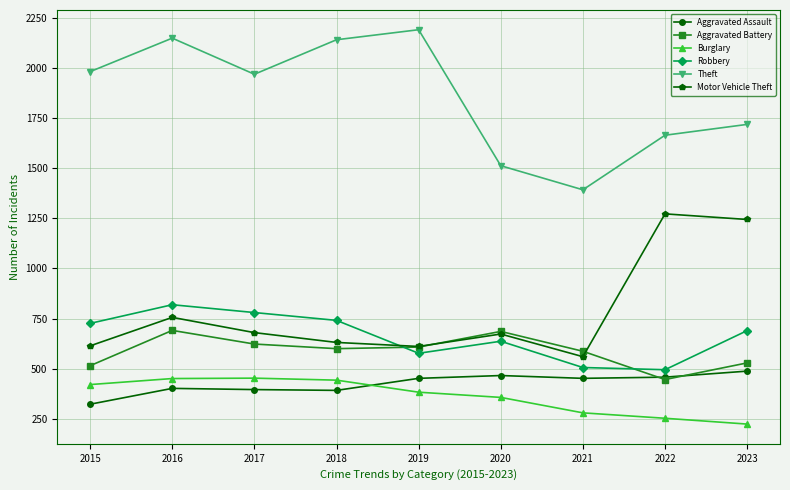

At which category does Motor Vehicle Theft reach its first local peak?

2016